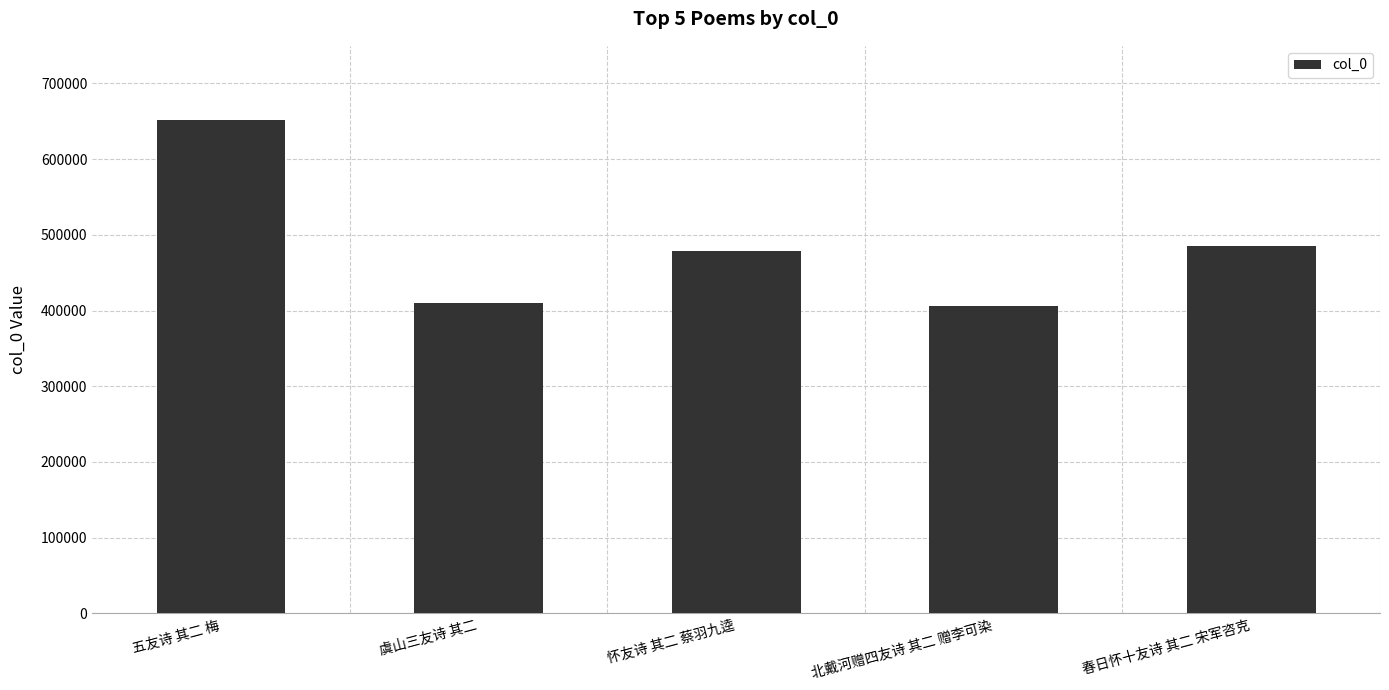

What is the sum of all values?

2432242